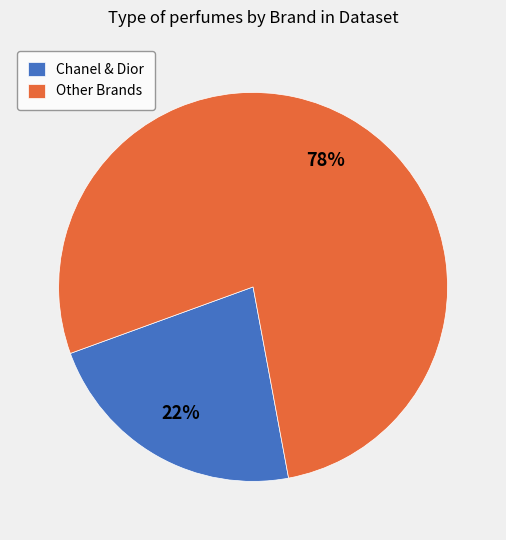

Which slice is the largest?

Other Brands